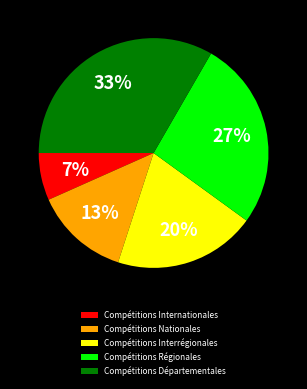

Do Compétitions Interrégionales and Compétitions Départementales together represent more than half of the pie?

Yes